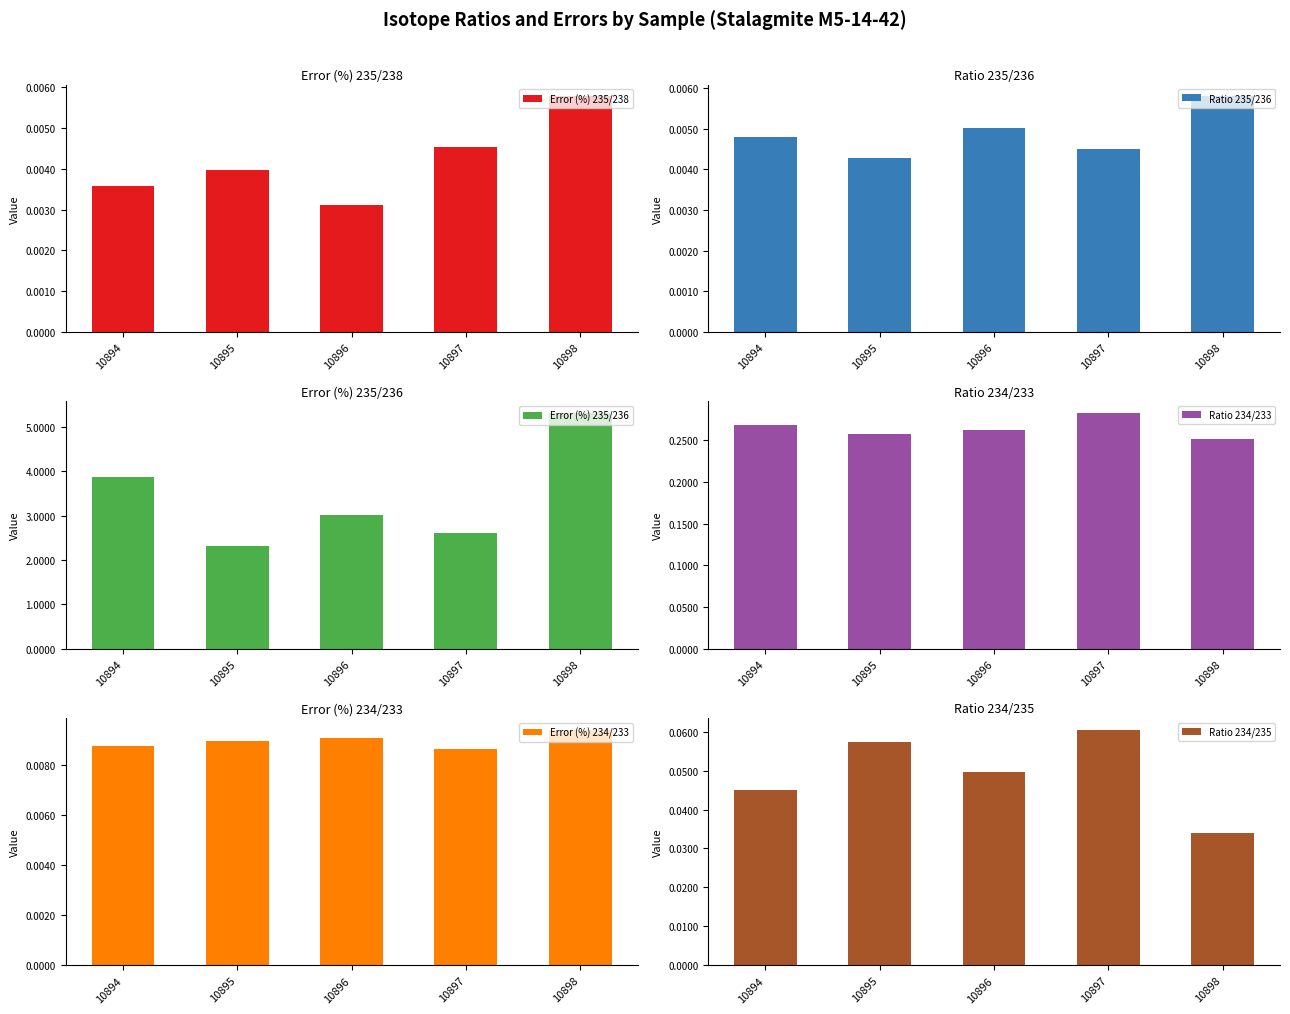

Which series has the largest total across all categories?

Error (%) 235/236